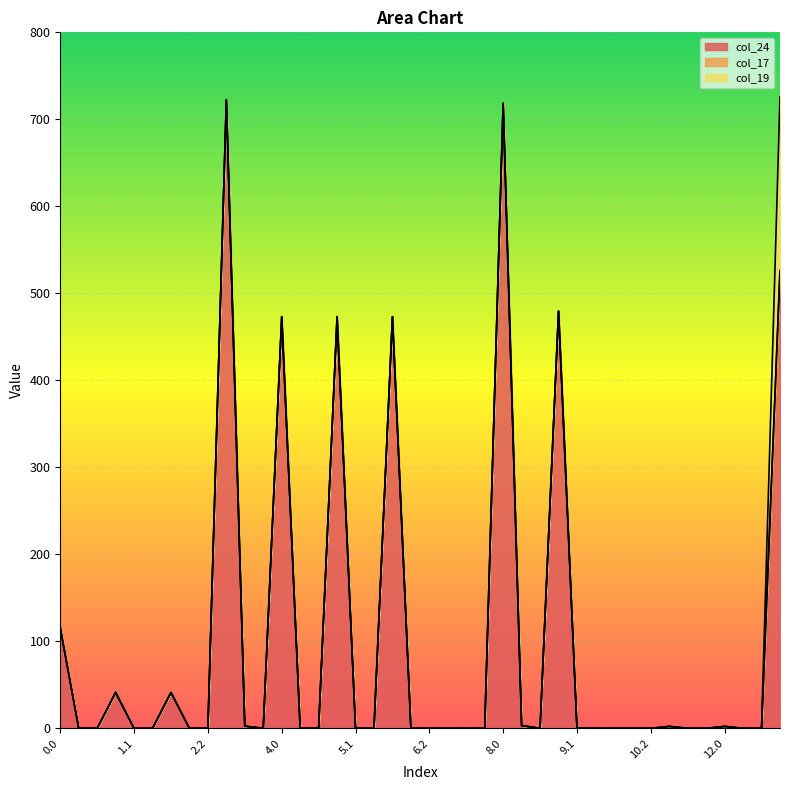

The value of col_19 at 6.0 is -109.9. True or false?

False